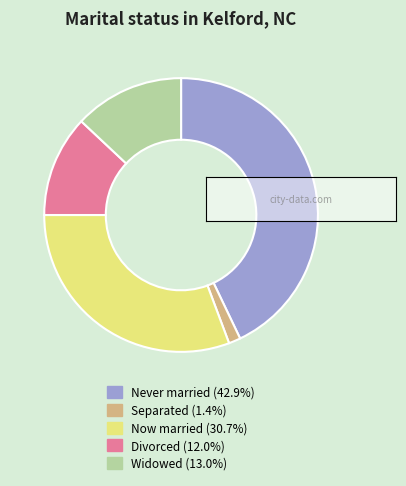

How many slices are in this pie chart?

5